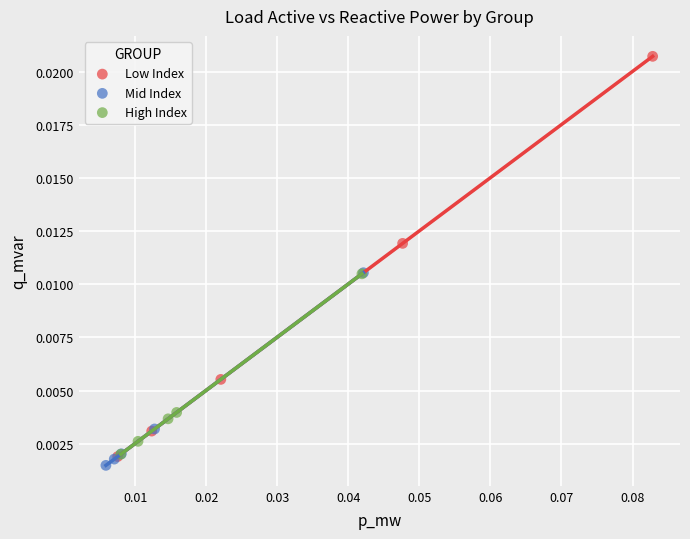

Which series has the largest Y range (max minus min)?

Low Index